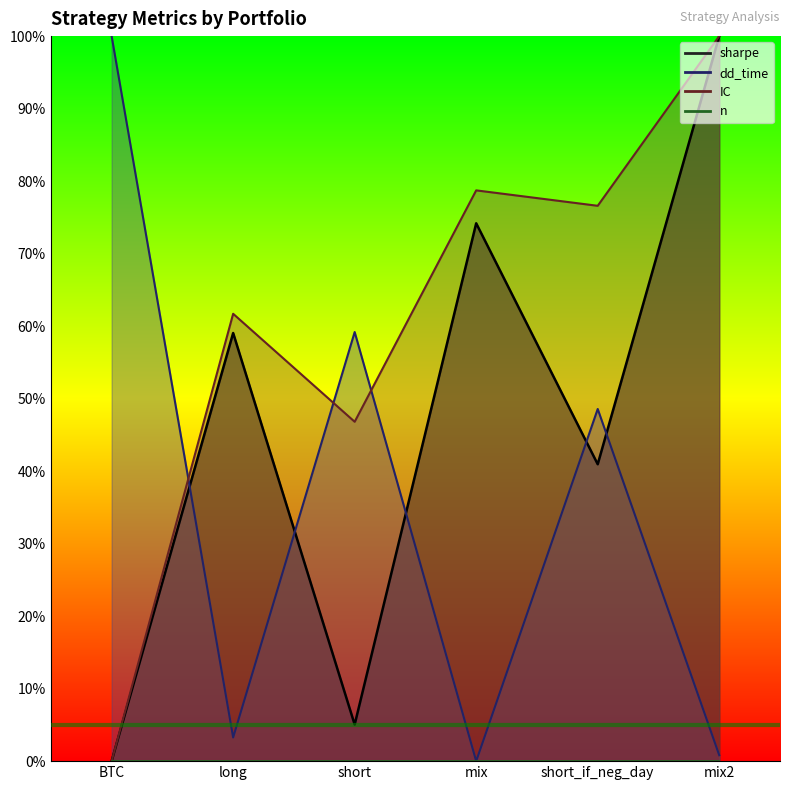

True or false: IC and sharpe intersect in this chart.

False